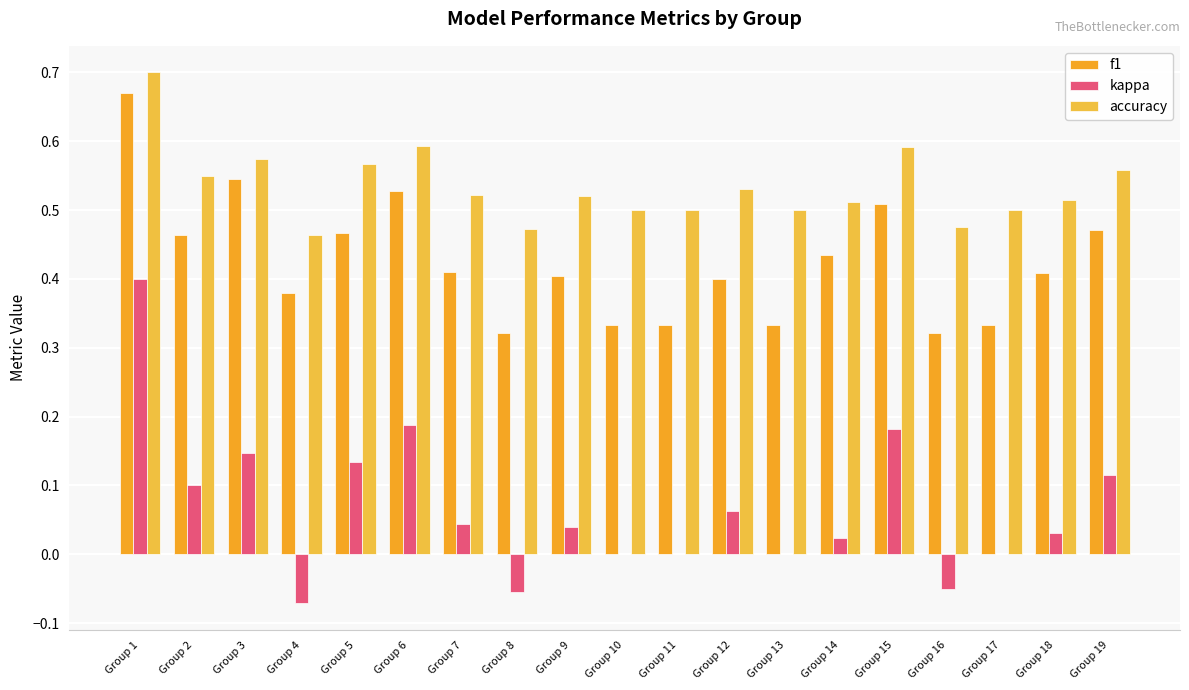

Between Group 2 and Group 4, which series saw the biggest shift?

kappa